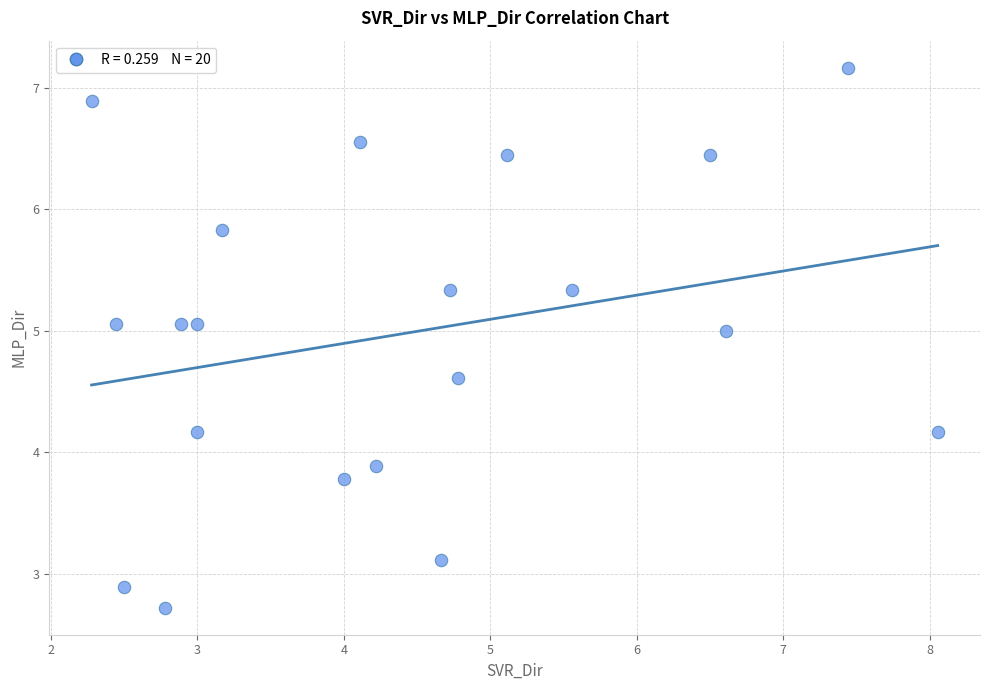

What is the range of X values (max minus min)?

5.8